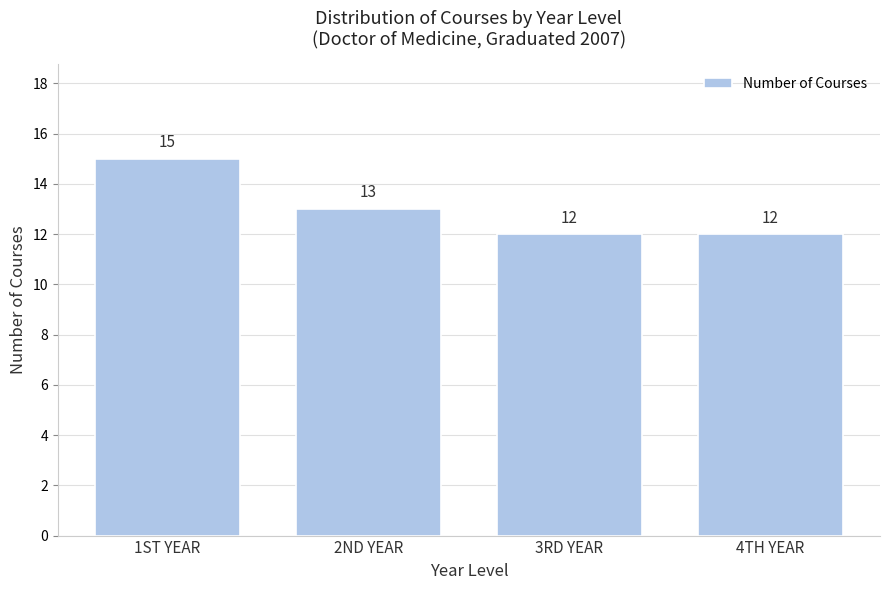

Reading right to left, list all the values displayed in this chart.

12	12	13	15